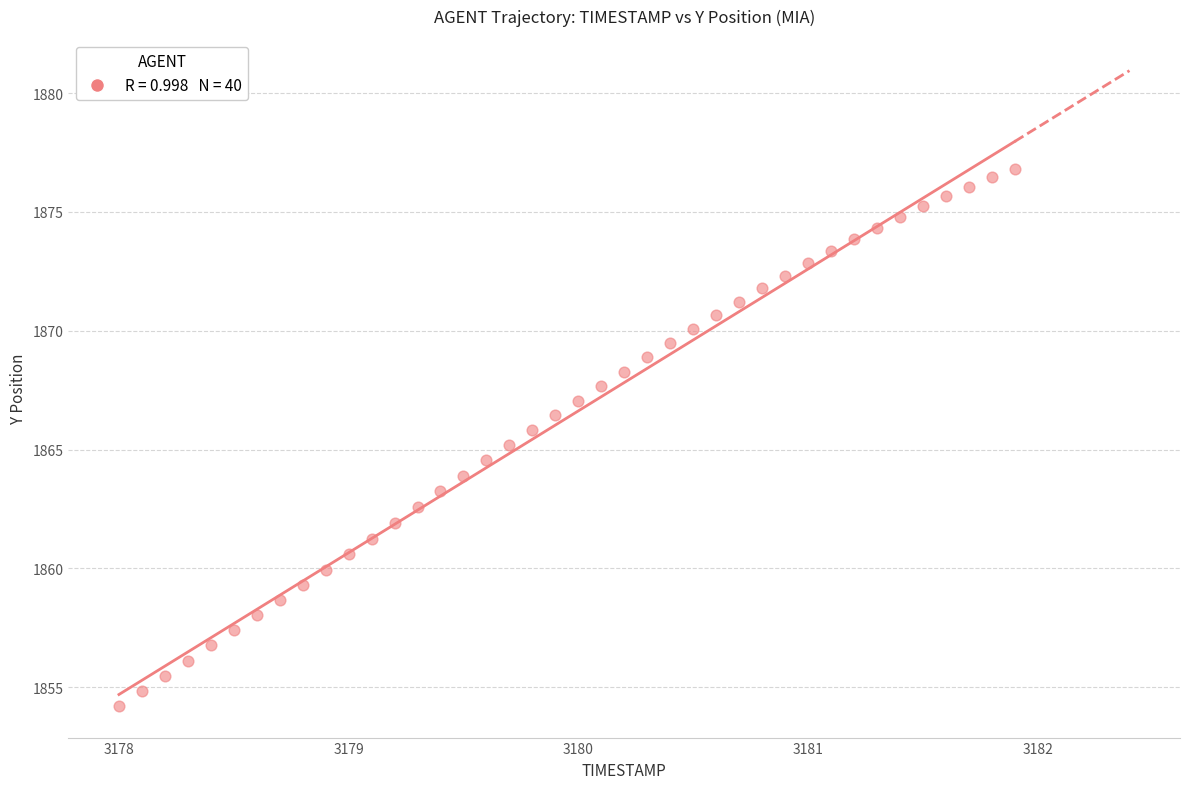

What is the range of X values (max minus min)?

3.9